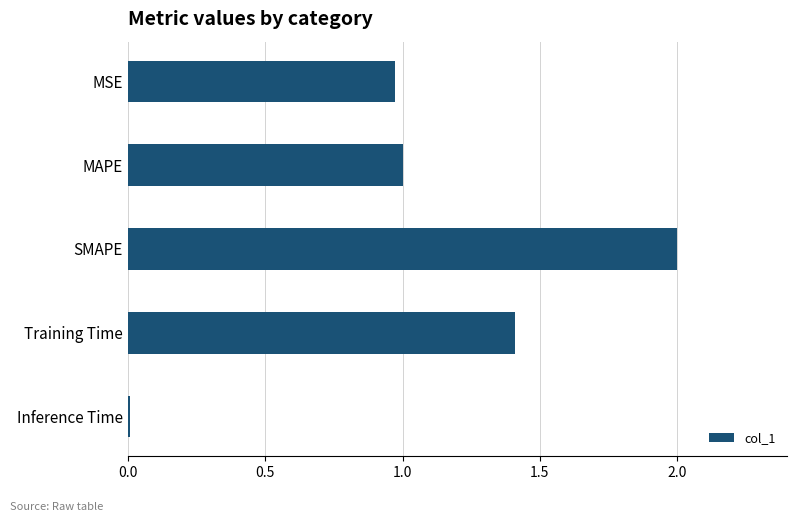

What is the change in value from MAPE to Training Time?

+0.4